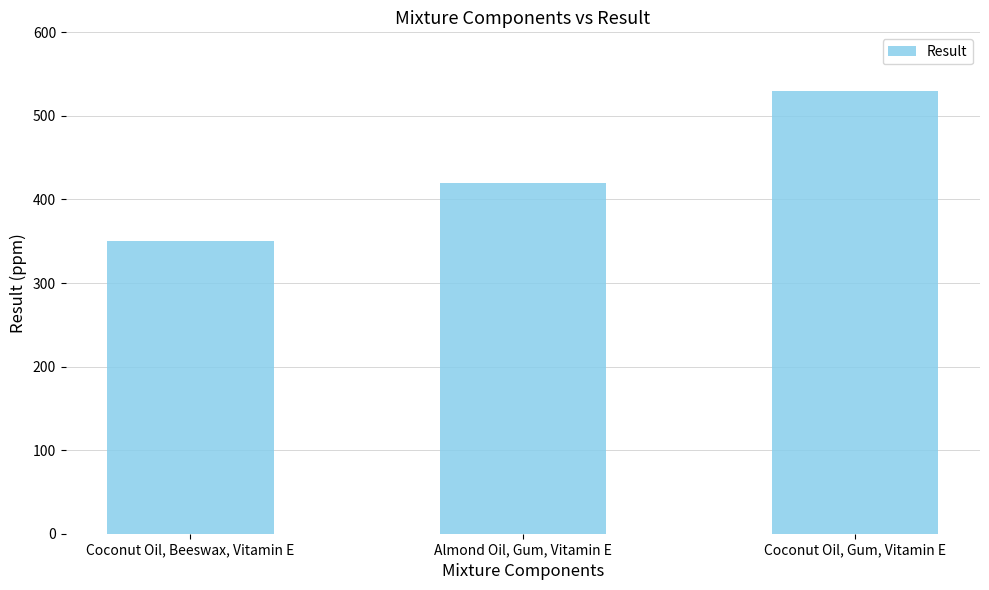

What is the label of the 2nd bar from the right?

Almond Oil, Gum, Vitamin E